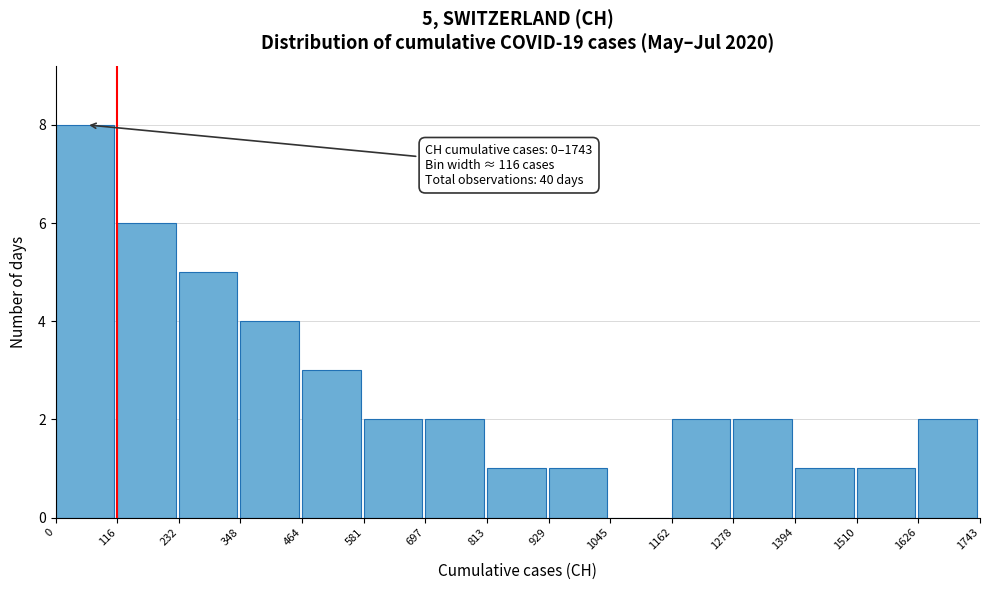

Which range on the x-axis has the tallest bar?

0 to 116